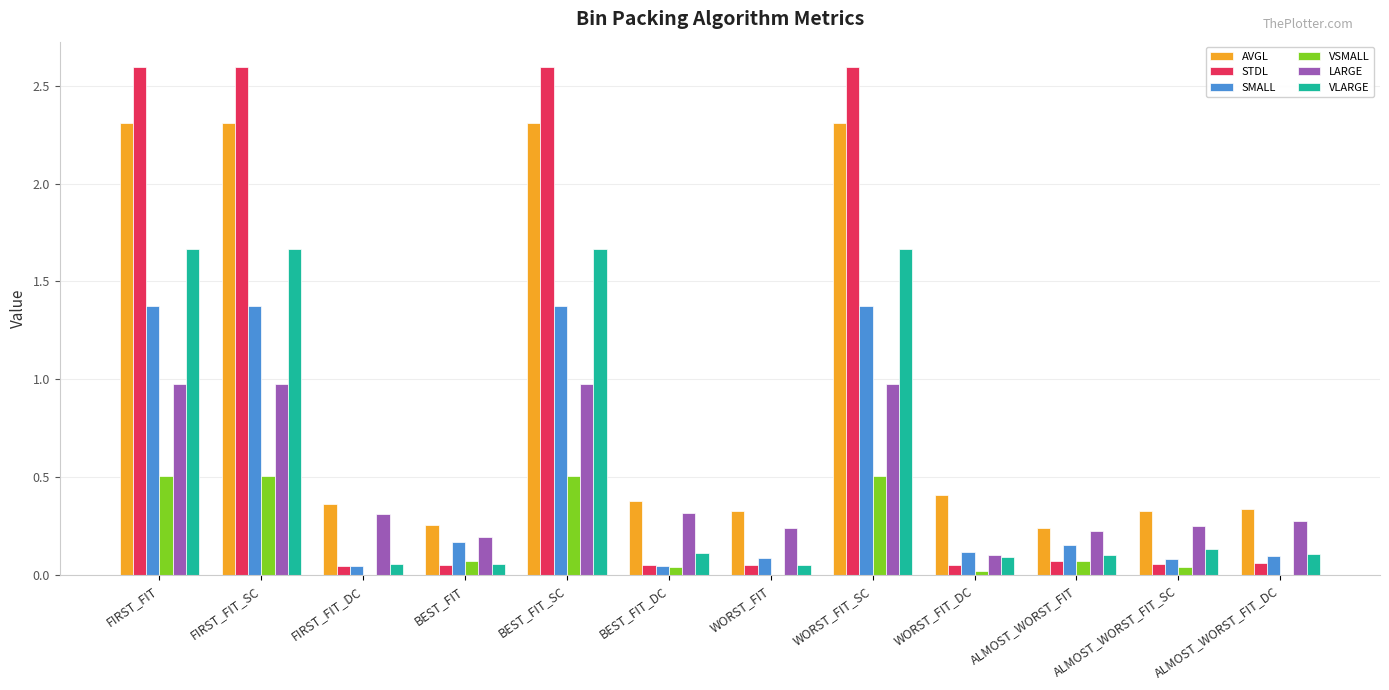

Is it true that LARGE equals 0.3 at ALMOST_WORST_FIT_SC?

True